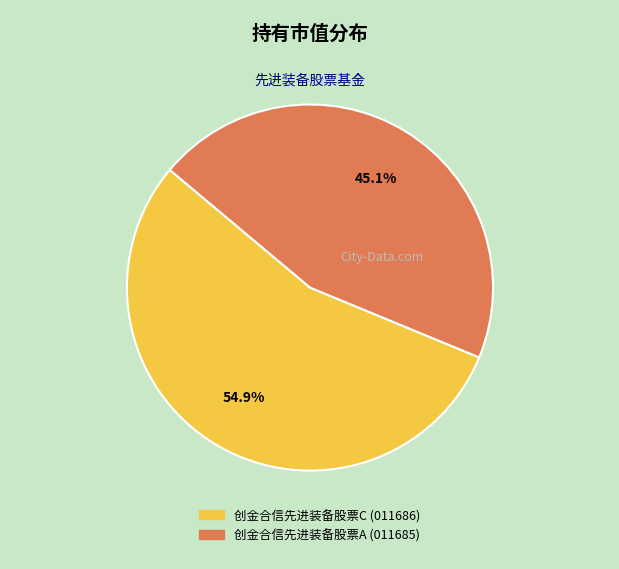

How many slices are in this pie chart?

2